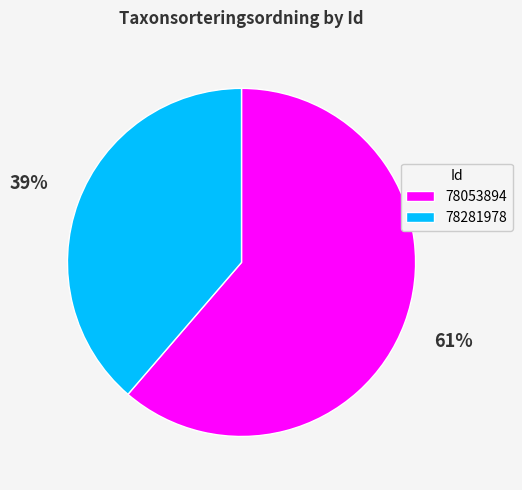

Is there any slice that represents more than half of the pie?

Yes